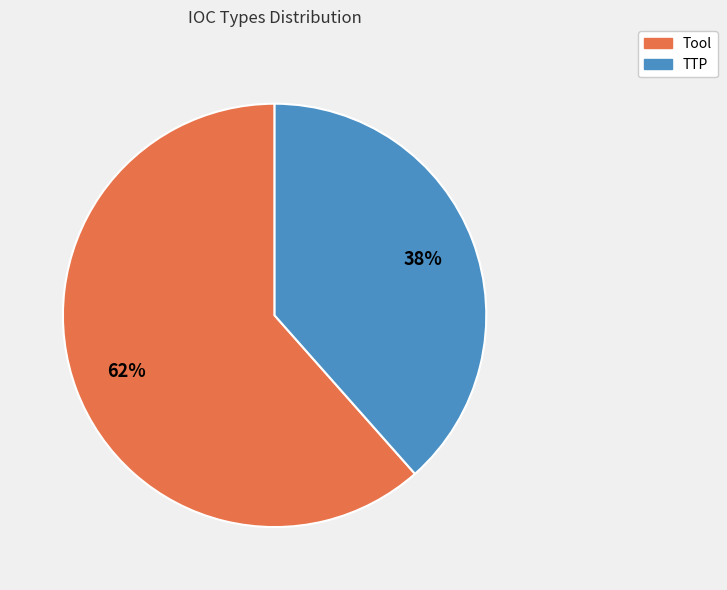

Is there any slice that represents more than half of the pie?

Yes